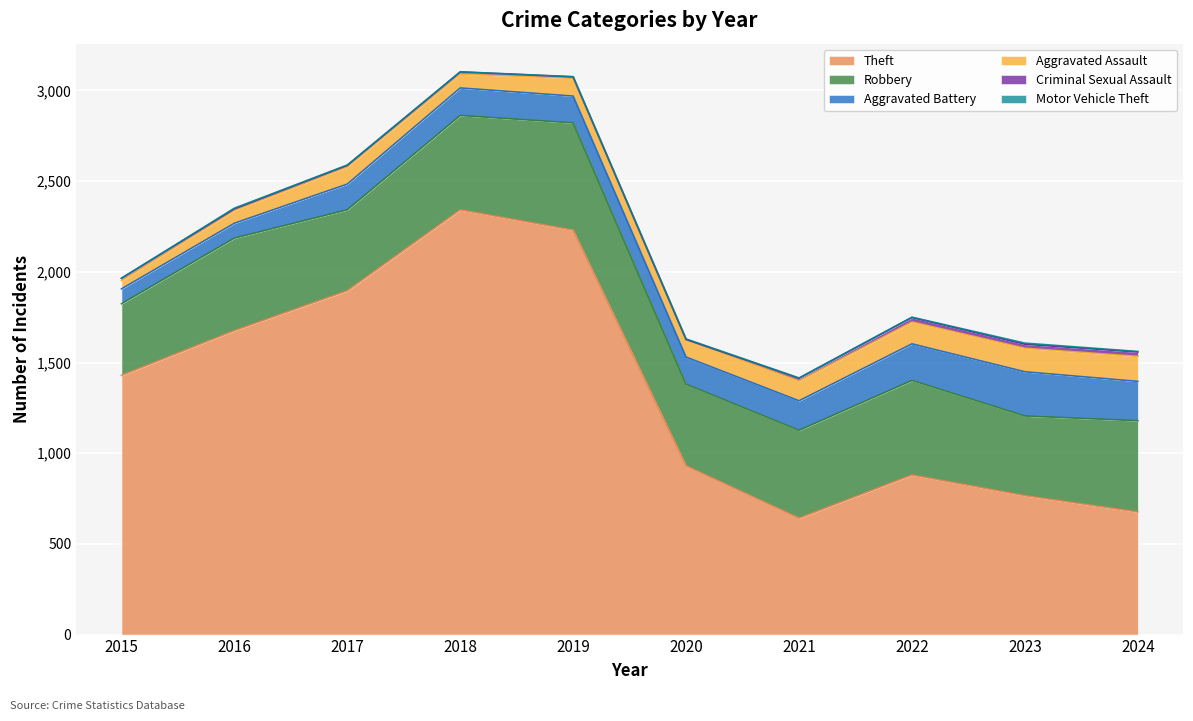

Which category has the highest value across all series?

2018